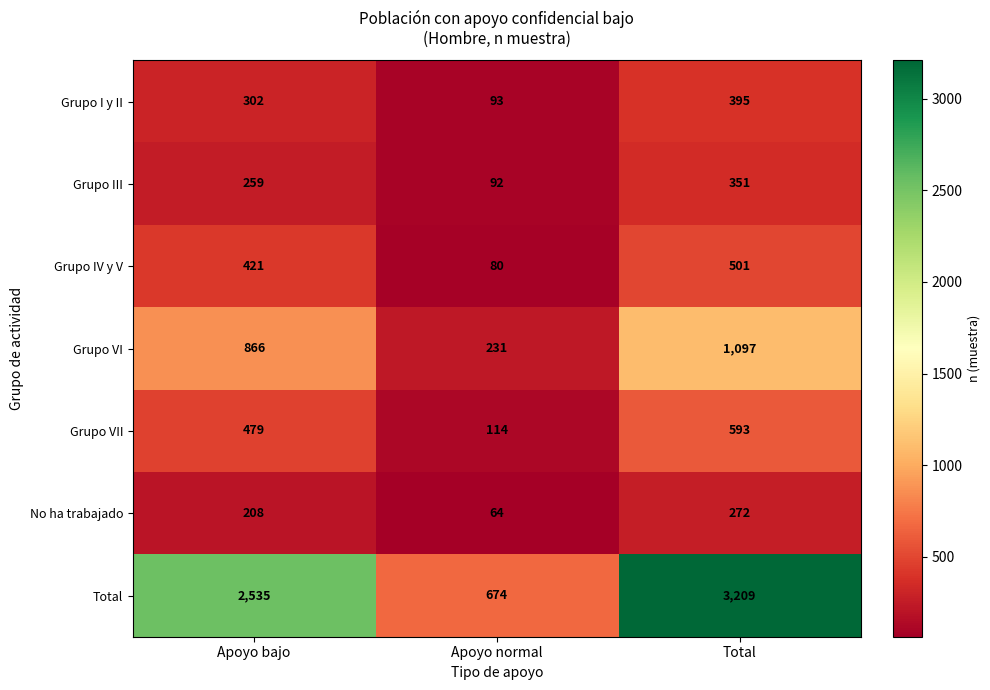

At which label is Grupo IV y V closest to 290?

Apoyo bajo